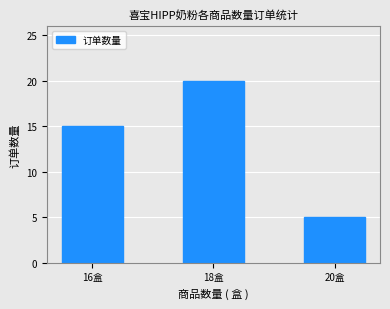

Which category has the lowest value across all series?

20盒